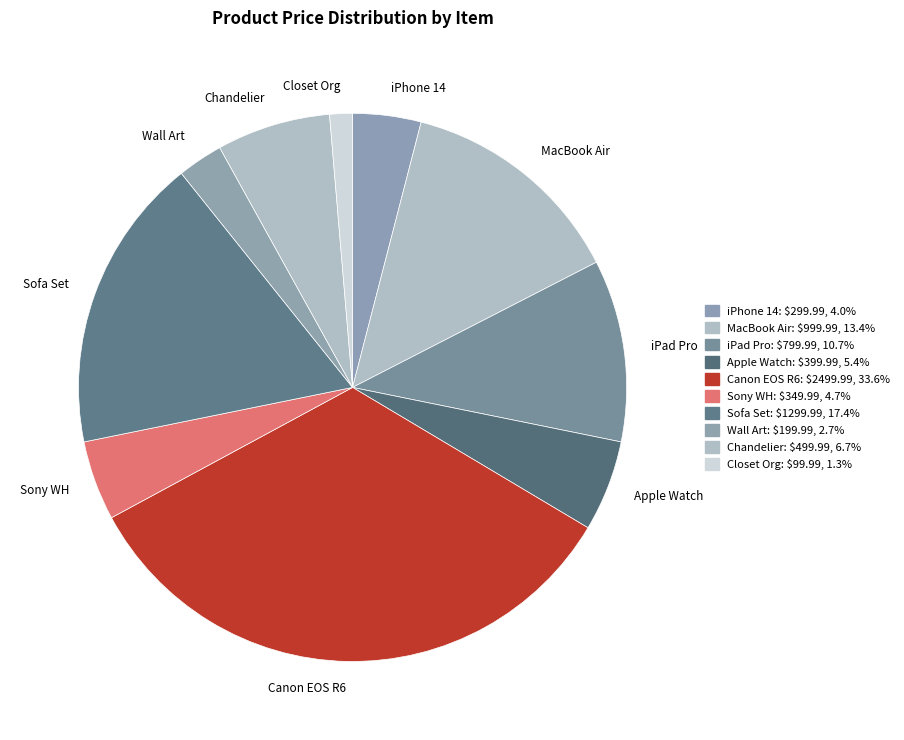

Rank the categories by value from lowest to highest.

Closet Org, Wall Art, iPhone 14, Sony WH, Apple Watch, Chandelier, iPad Pro, MacBook Air, Sofa Set, Canon EOS R6